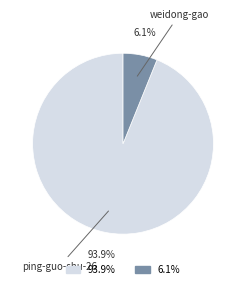

Is the sum of ping-guo-shu-26 and weidong-gao greater than half?

Yes